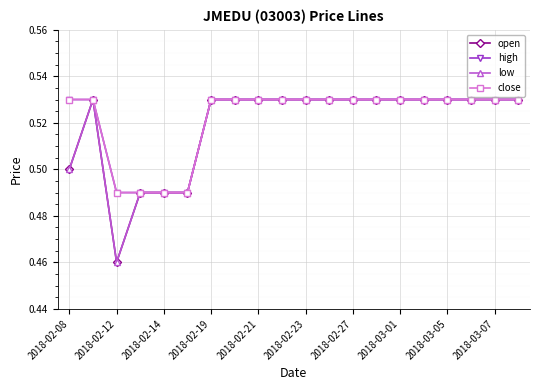

True or false: high and open cross at least once.

False